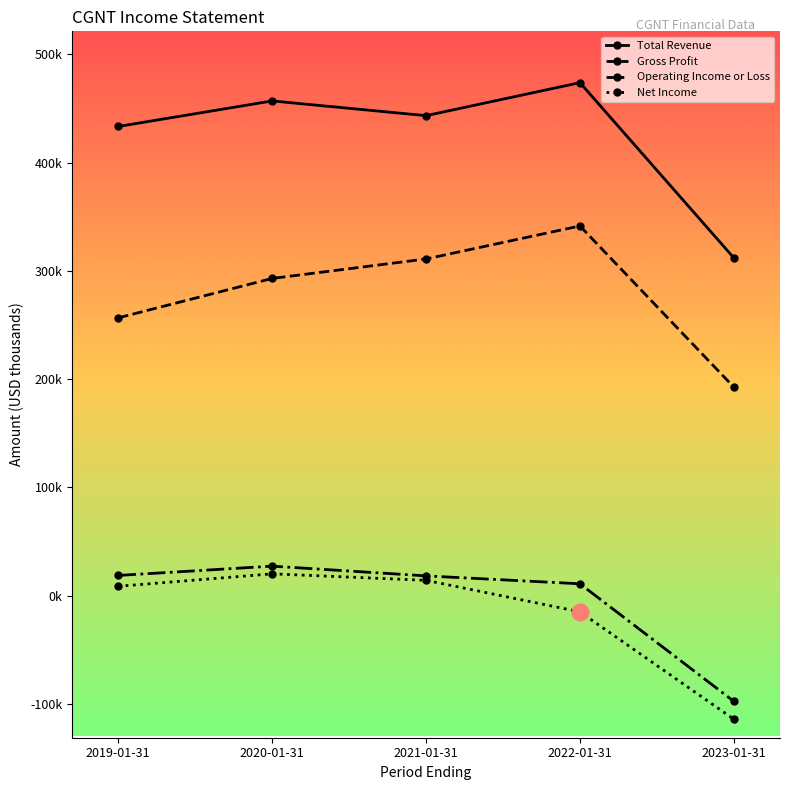

What is the average value of the Gross Profit series?

279040